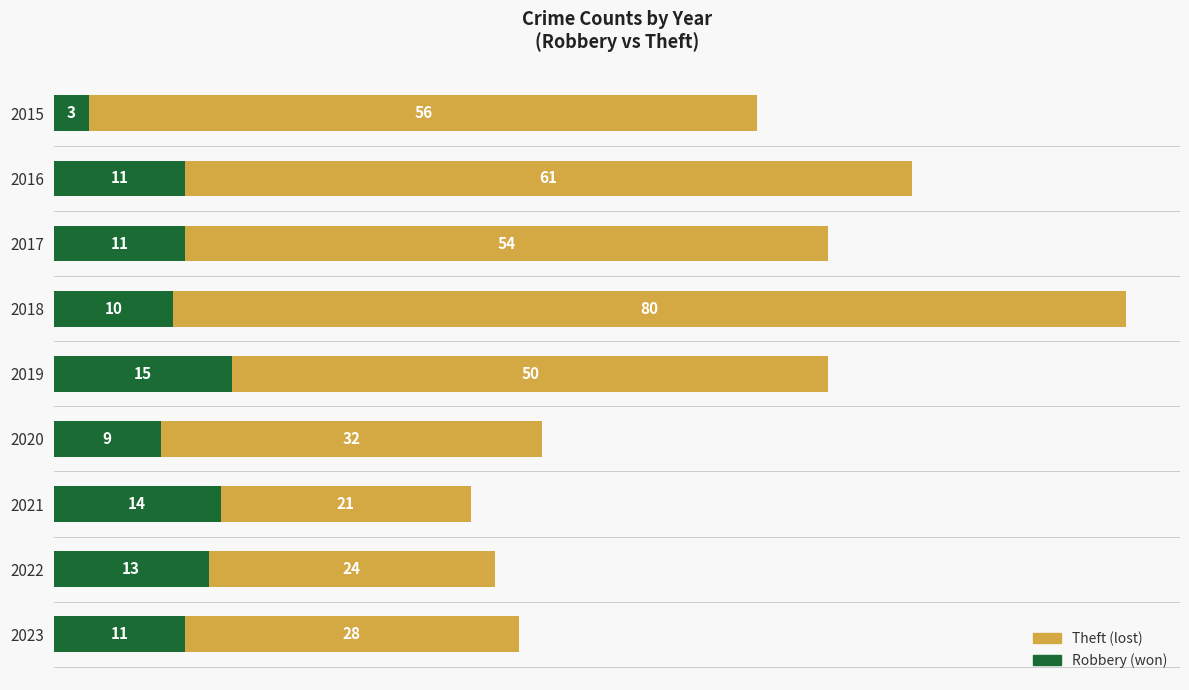

The Robbery (won) series shows 16 at 2016. True or false?

False